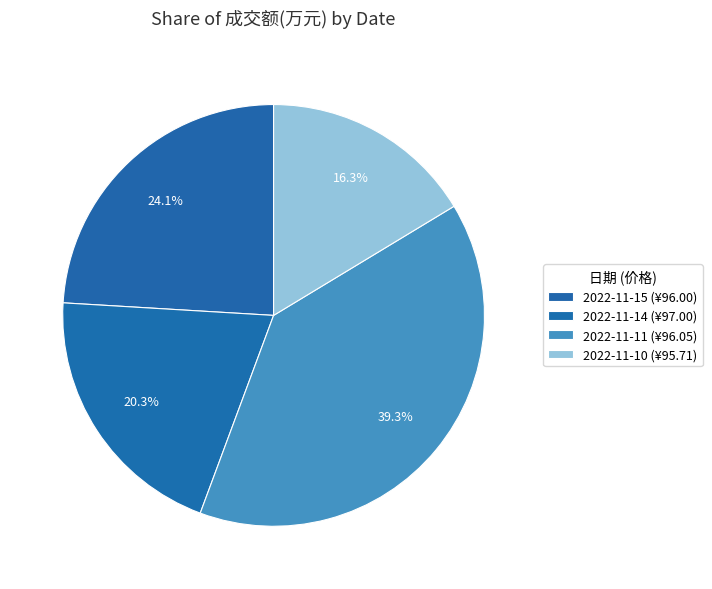

Count the number of slices in the pie.

4